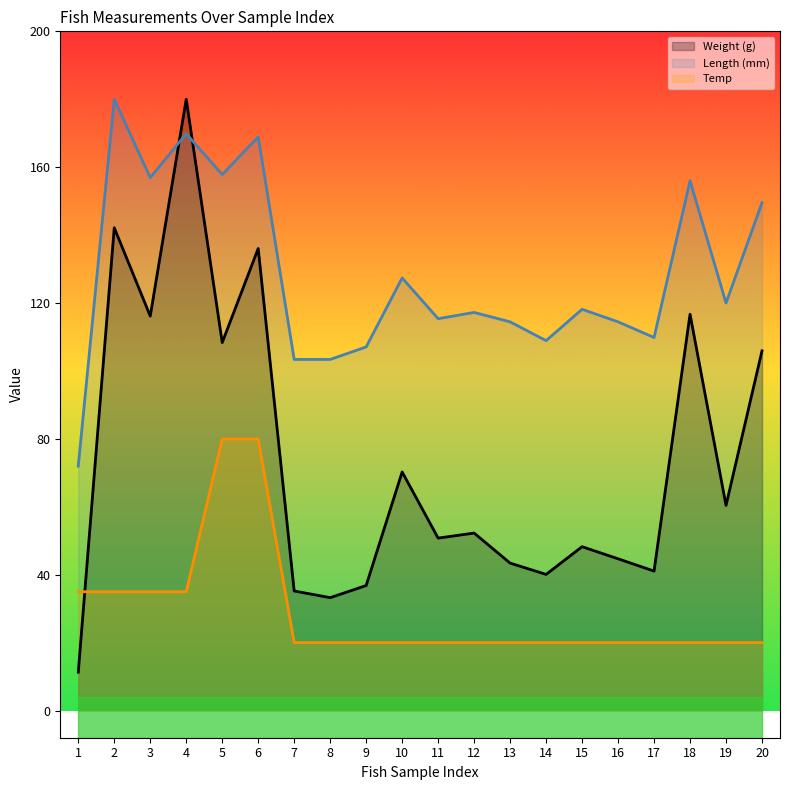

Rank the series by their maximum value, from lowest to highest.

Temp, Weight (g), Length (mm)